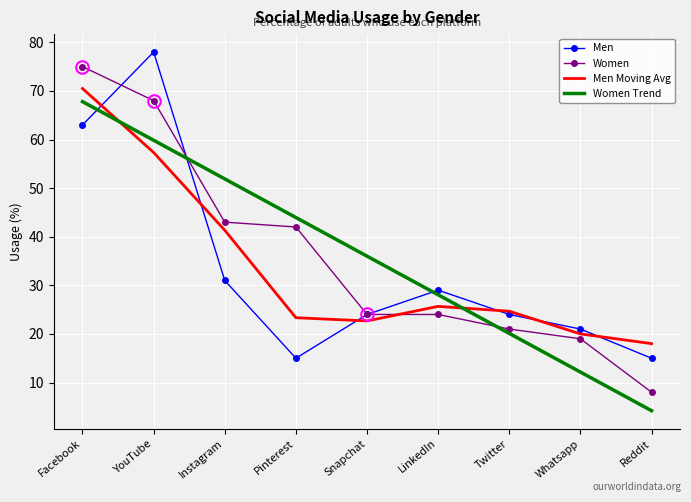

Which series changed the most between Facebook and Twitter?

Women